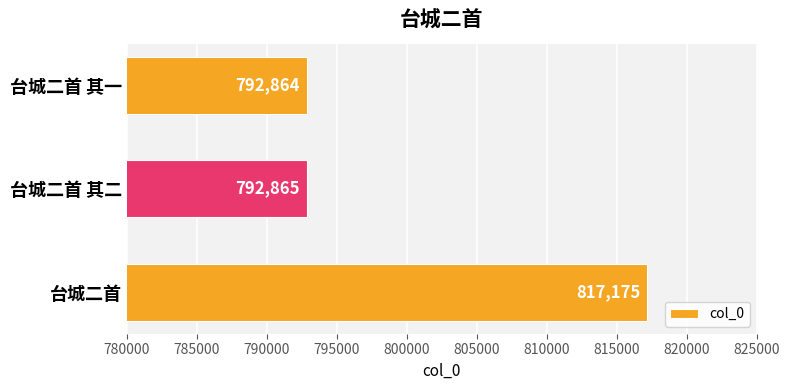

Rank the categories by value from lowest to highest.

台城二首 其一, 台城二首 其二, 台城二首